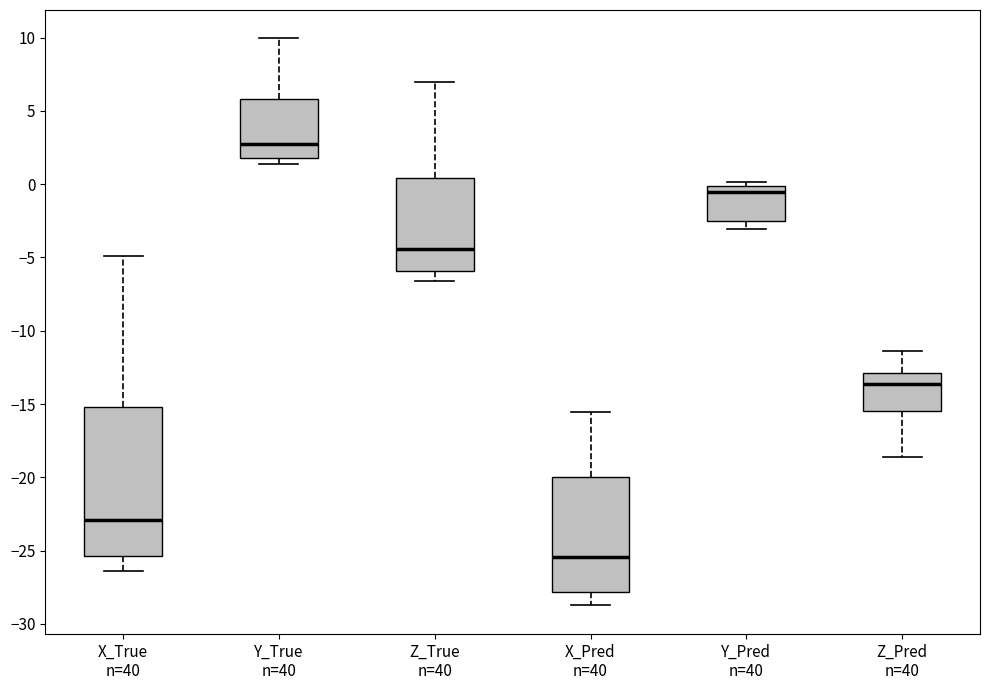

Reading left to right, read every box against the y-axis: the position of its median line, the range the box covers, and the ends of its whiskers. The values are not printed on the chart, so give them approximately, as read against the axis.

X_True n=40: median -23.0, box -25.5 to -15.0, whiskers -26.5 to -5.0
Y_True n=40: median 3.0, box 2.0 to 6.0, whiskers 1.5 to 10.0
Z_True n=40: median -4.5, box -6.0 to 0.5, whiskers -6.5 to 7.0
X_Pred n=40: median -25.5, box -28.0 to -20.0, whiskers -28.5 to -15.5
Y_Pred n=40: median -0.5, box -2.5 to 0.0, whiskers -3.0 to 0.0 (just above the box's upper edge)
Z_Pred n=40: median -13.5, box -15.5 to -13.0, whiskers -18.5 to -11.5